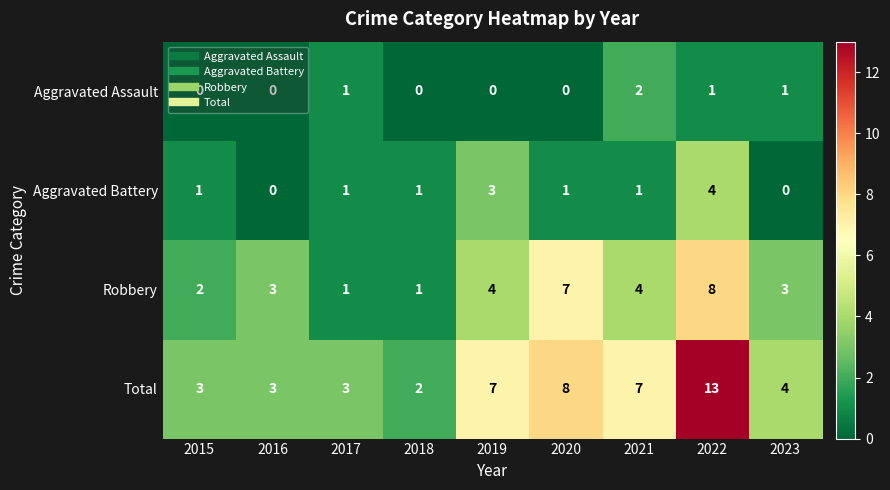

What is the total value across all series at 2018?

4